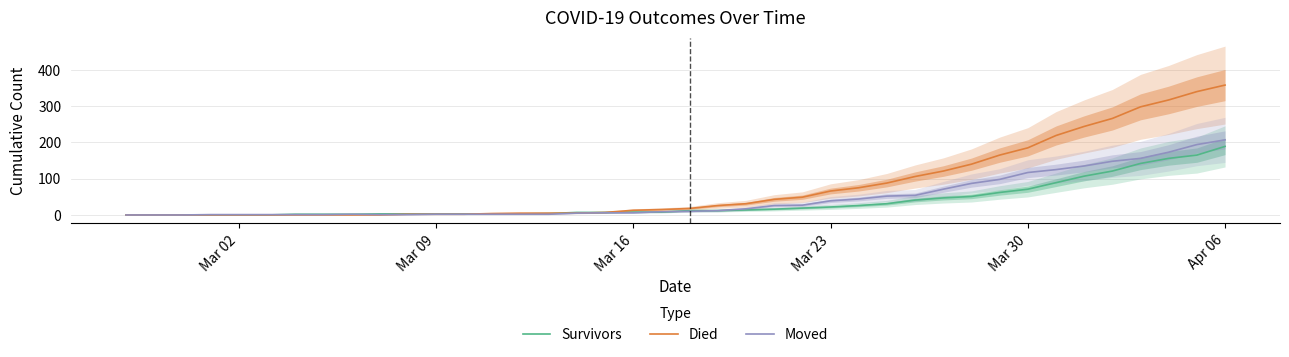

After their last crossing, which series has the higher values: Moved or Died?

Died